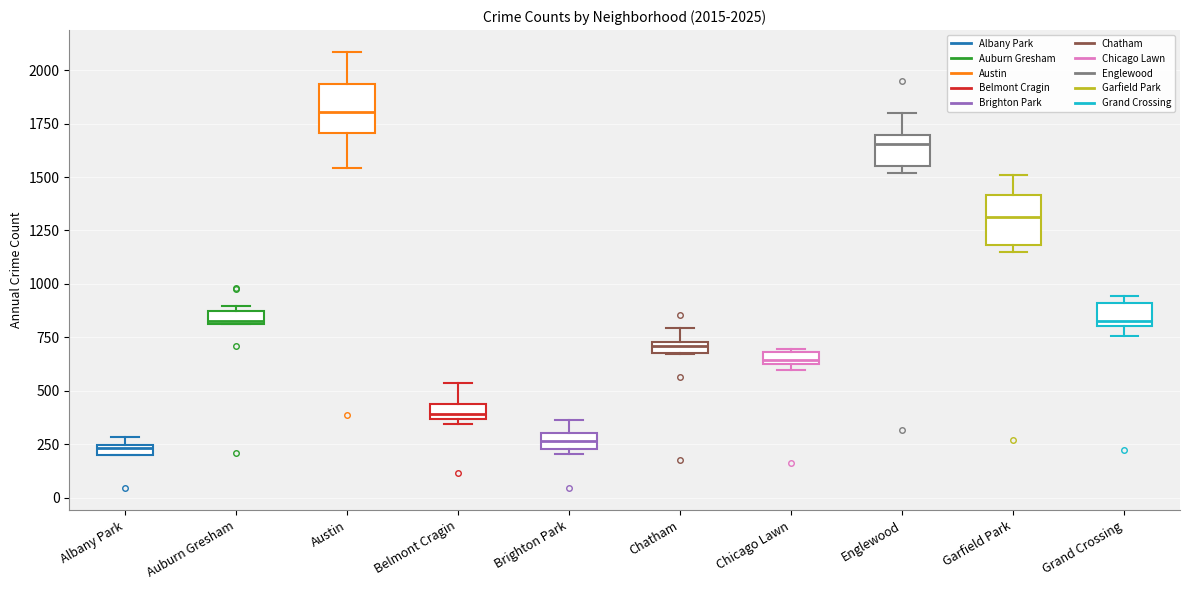

Which box's median line is the highest?

Austin